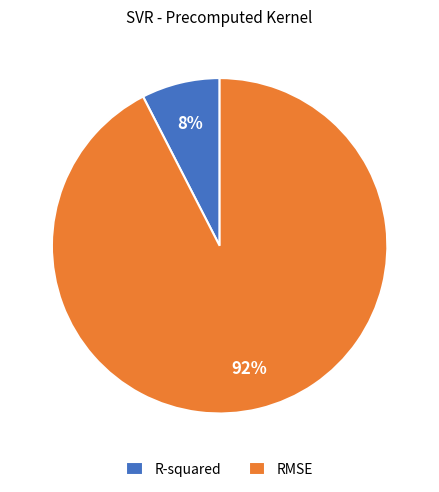

What is the majority slice?

RMSE